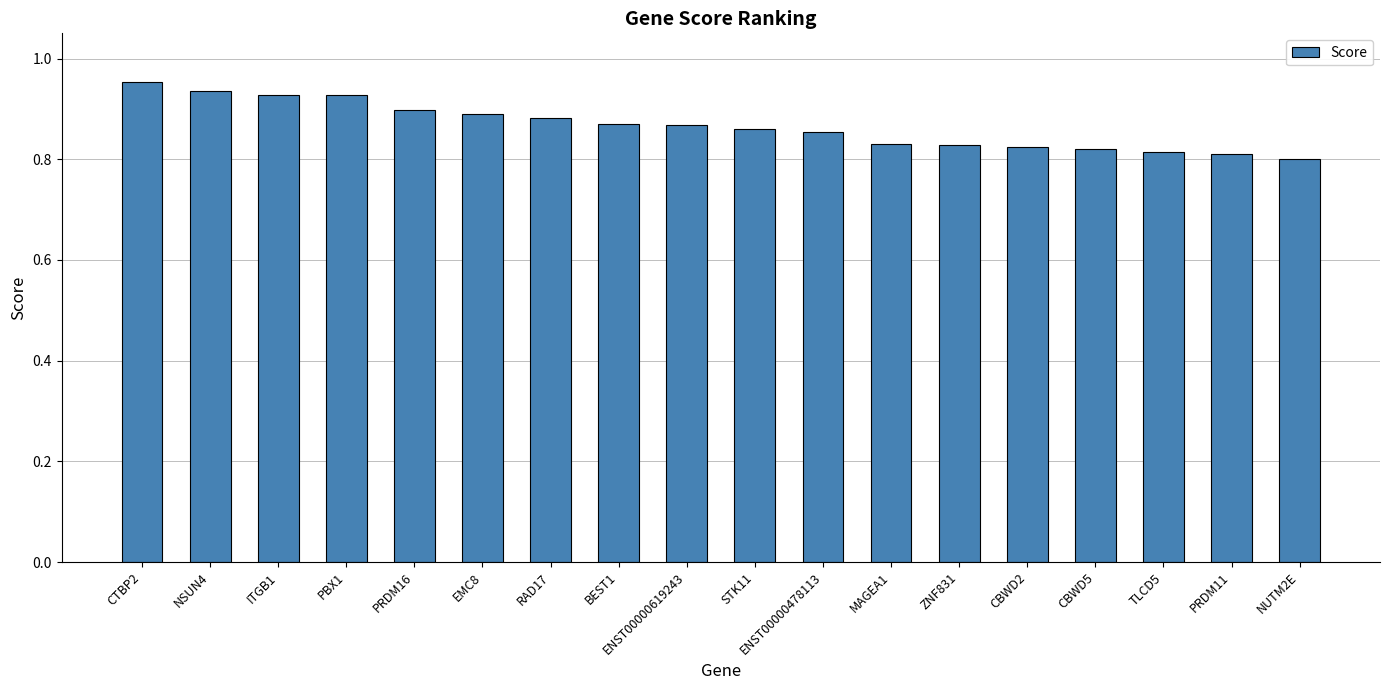

How many values are between 0 and 1?

18